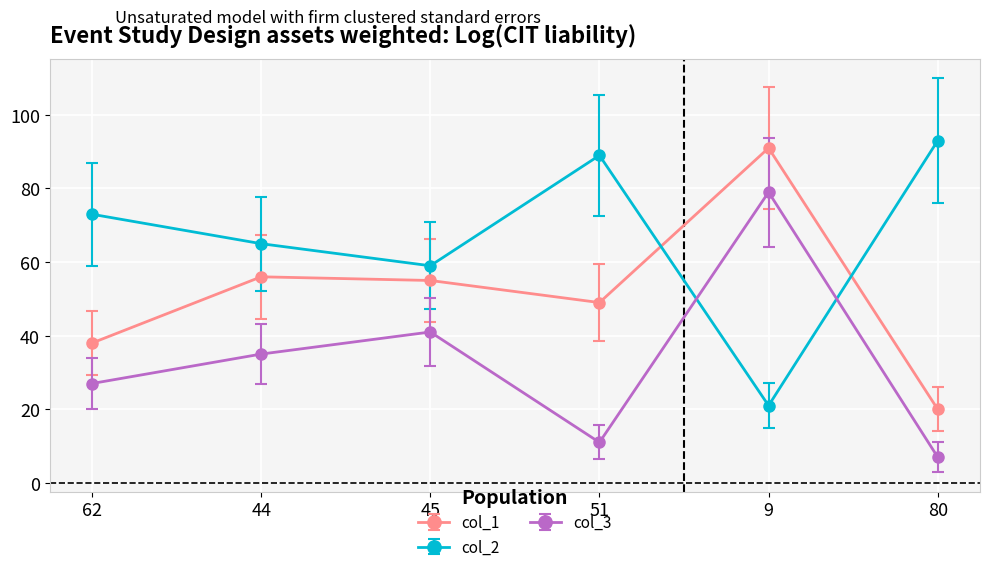

What is the average value of the col_1 series?

52